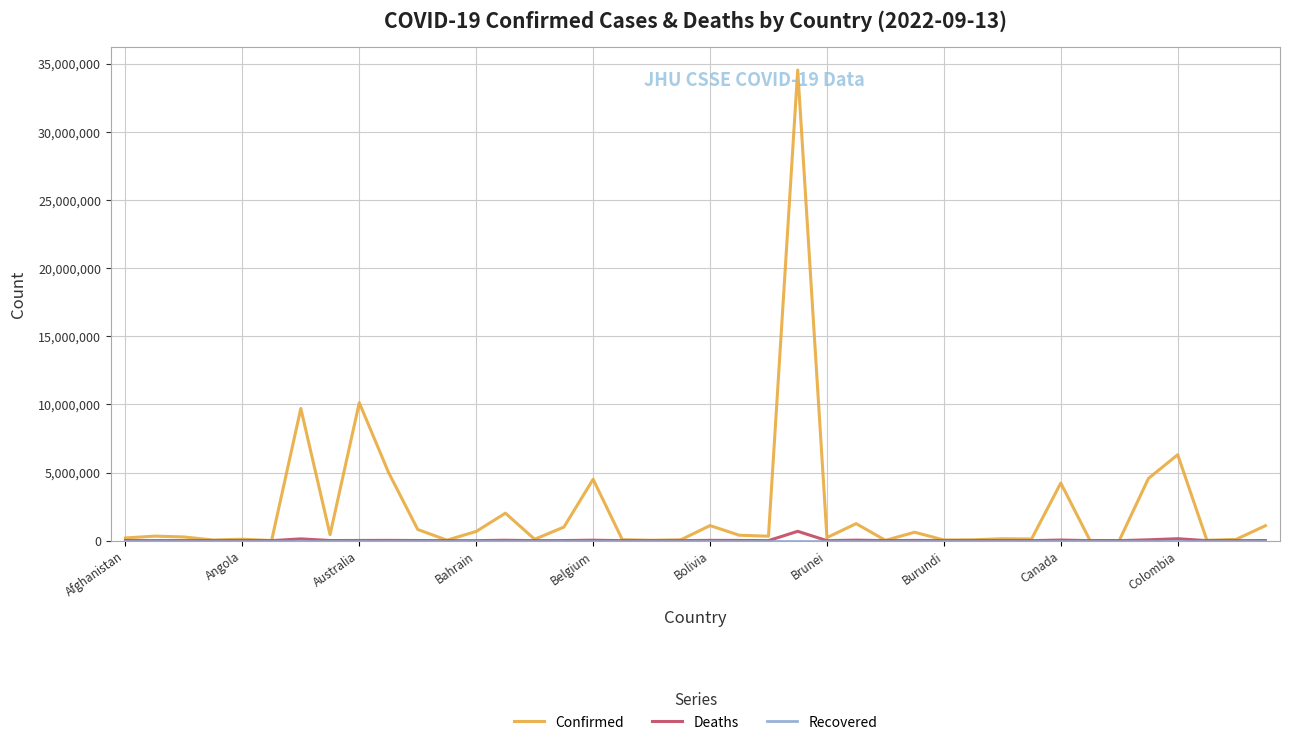

Which series has the largest total across all categories?

Confirmed